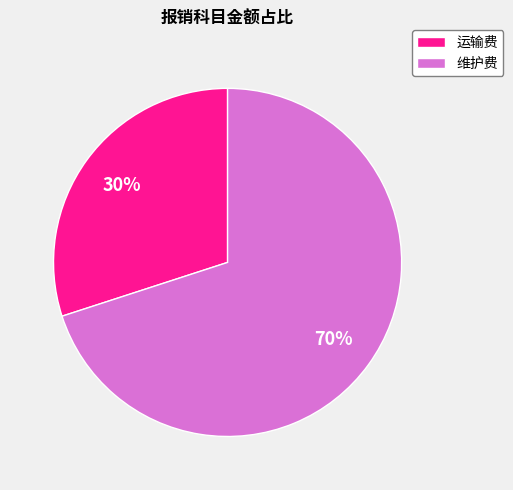

To the nearest percent, what is the combined percentage of 维护费 and 运输费?

100%